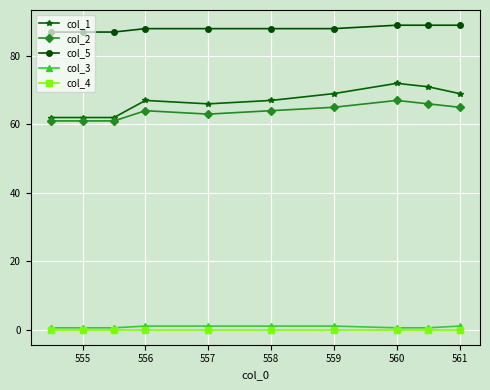

What is the difference between the maximum and second lowest values in the col_2 series?

6.0